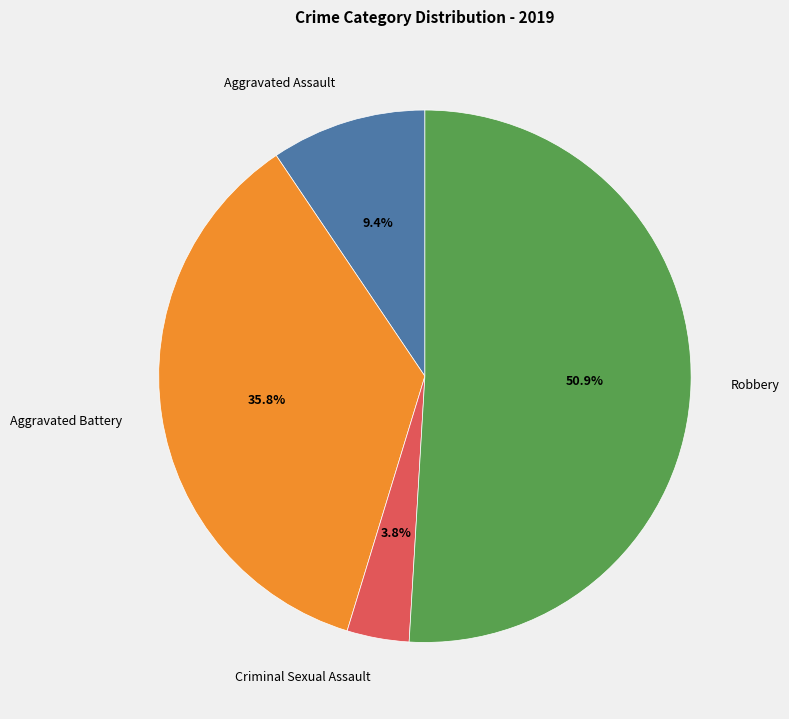

To the nearest percent, what is the average slice percentage?

25%